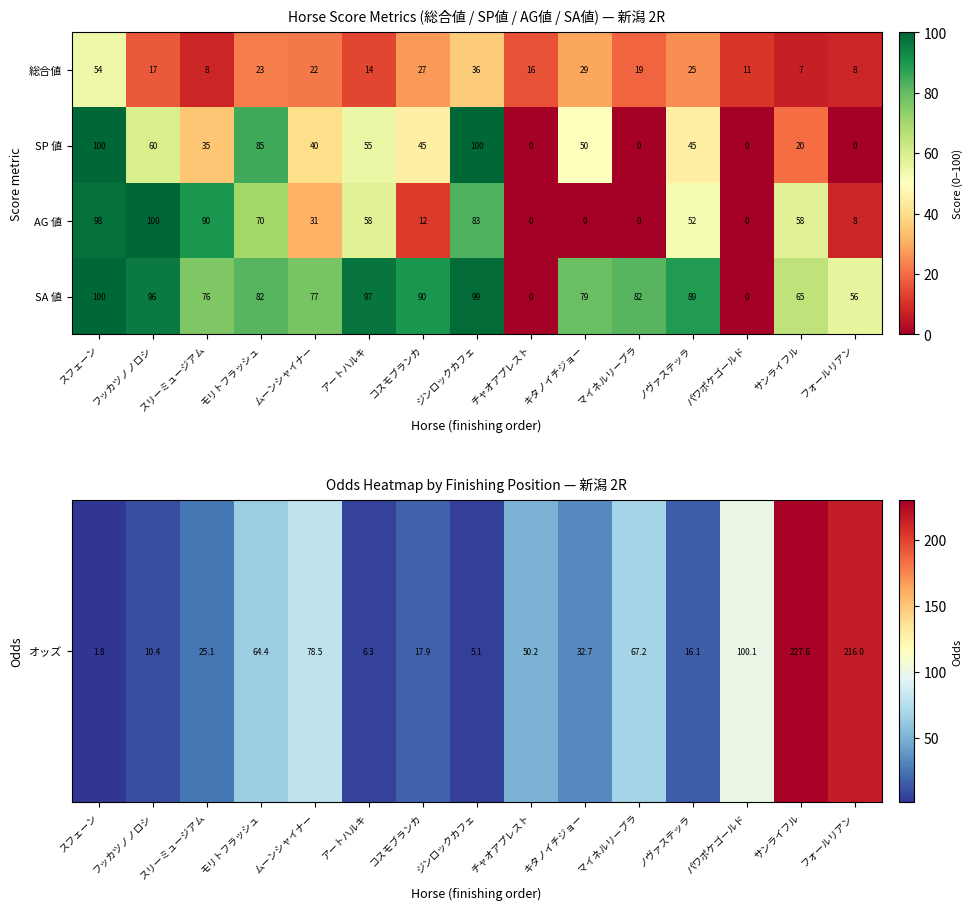

What is the total value across all series at モリトフラッシュ?

260